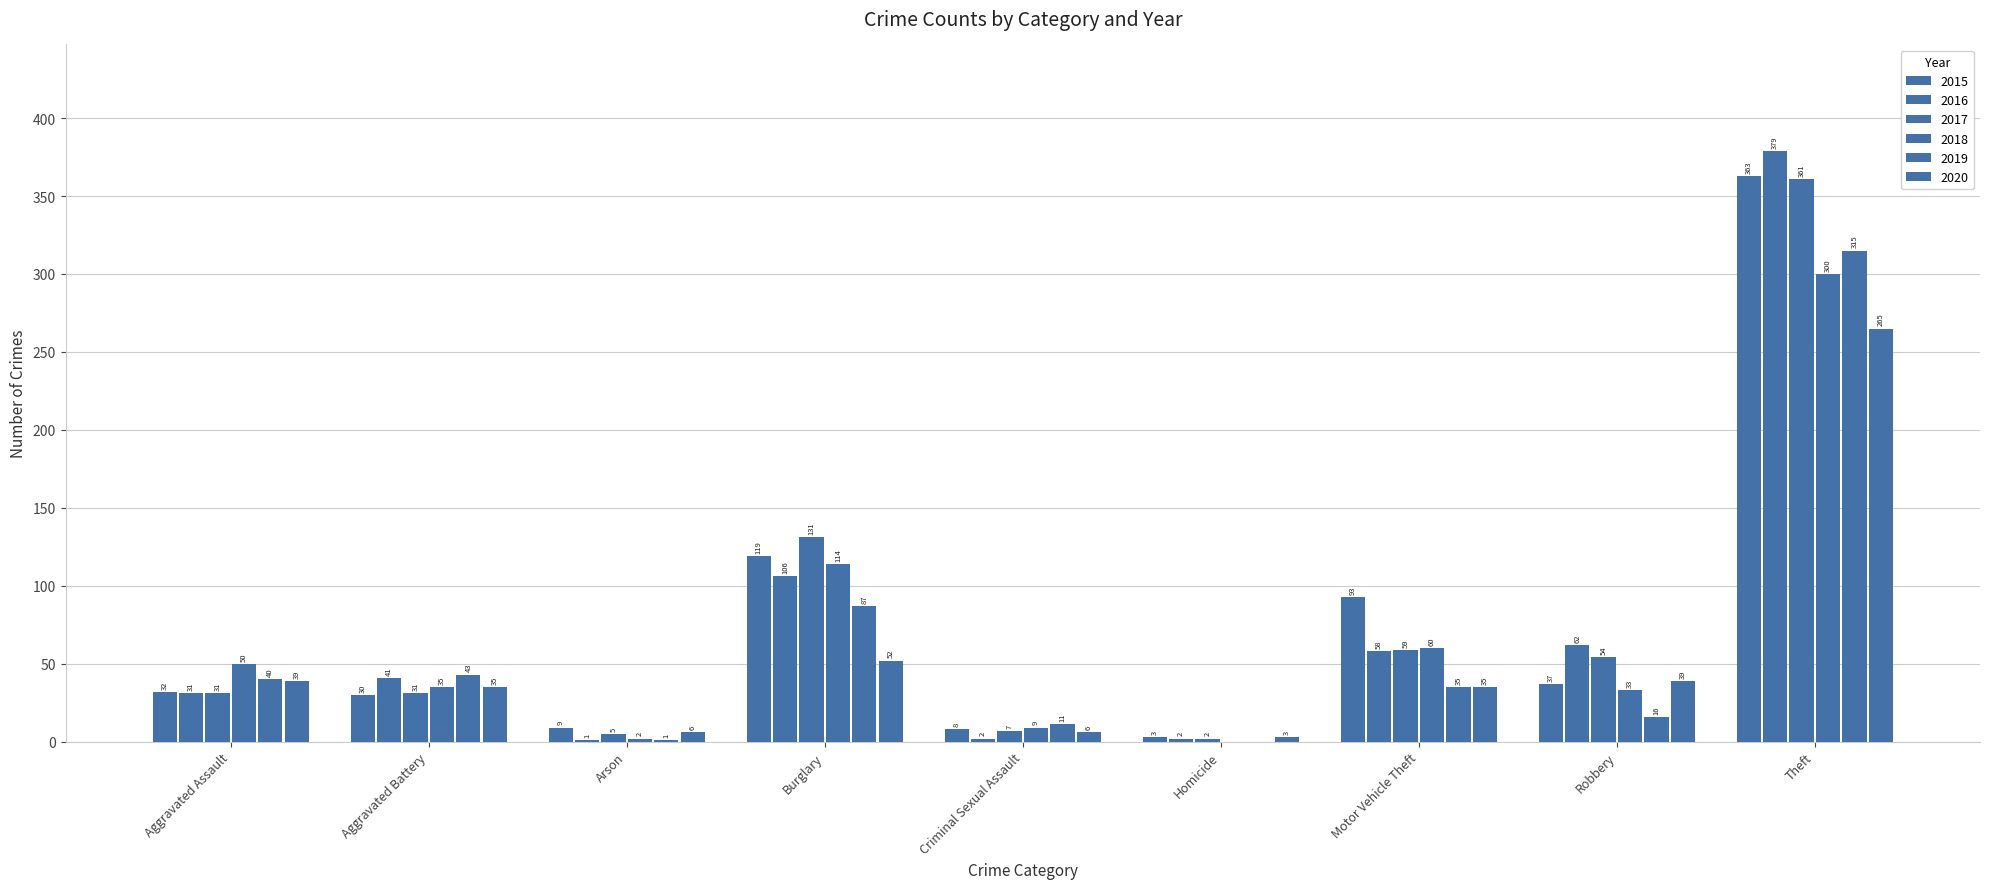

True or false: 2020 has a value of 6 at Criminal Sexual Assault.

True